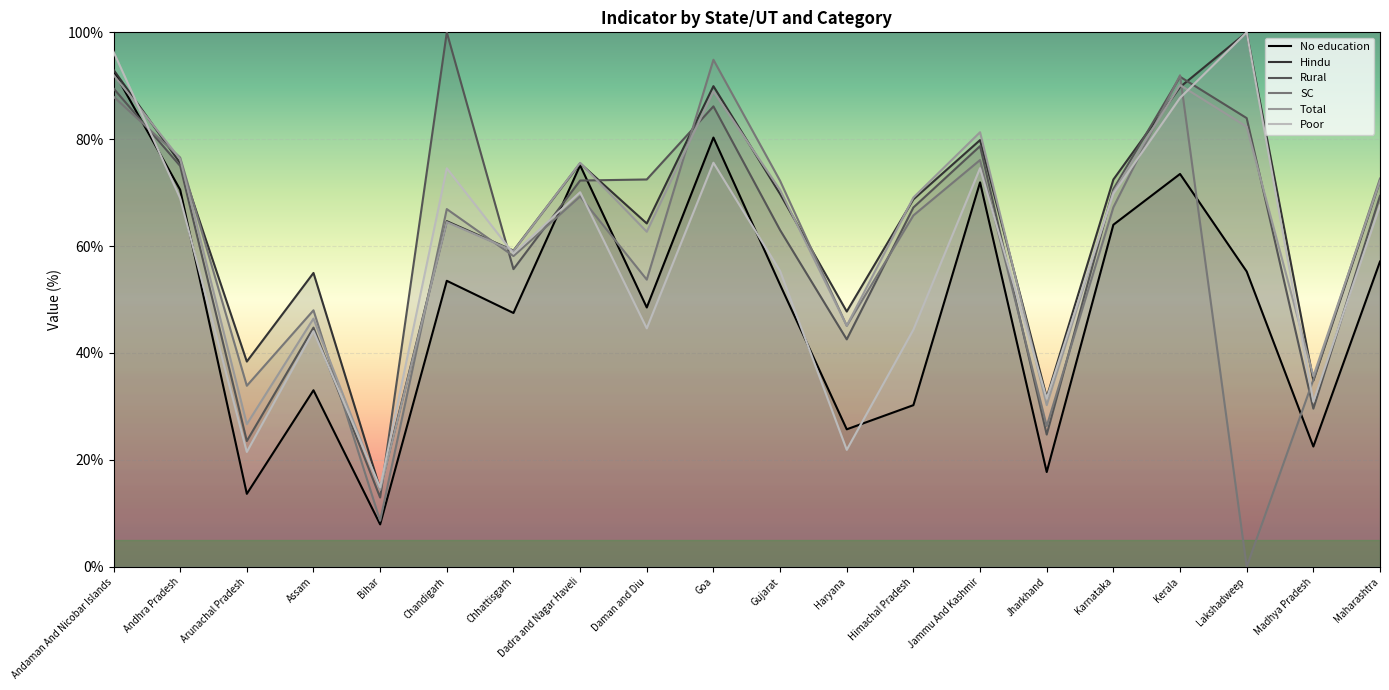

In Total, how many points are lower than both neighbors (excluding endpoints)?

7